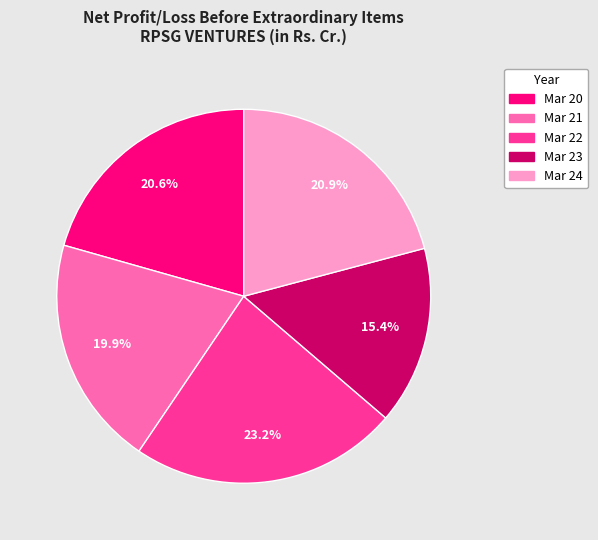

Count the number of slices in the pie.

5